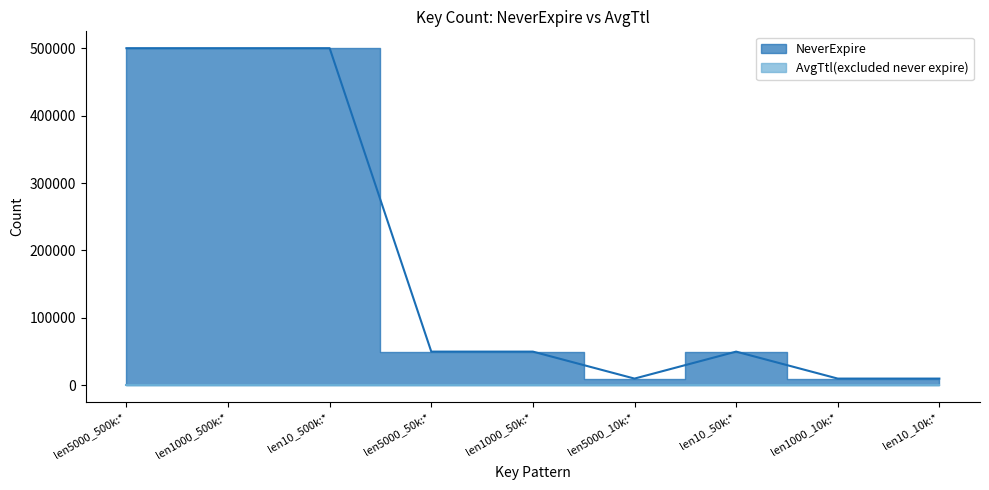

How many data points are less than 50000?

3